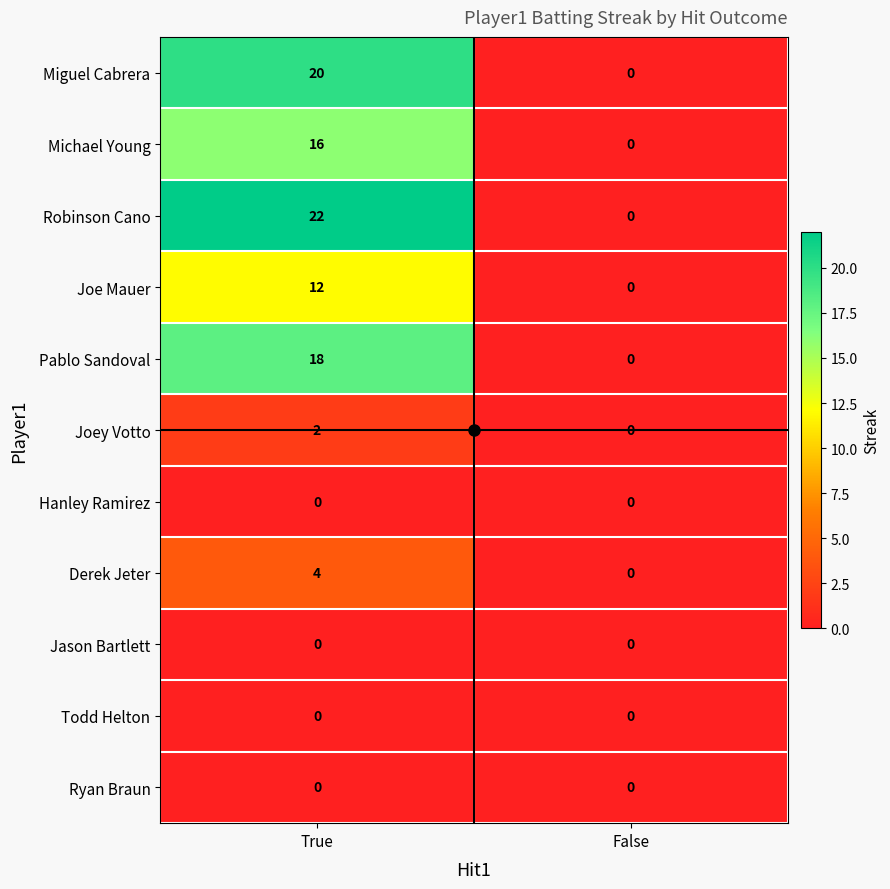

True or false: Joey Votto has a value of 2 at True.

True